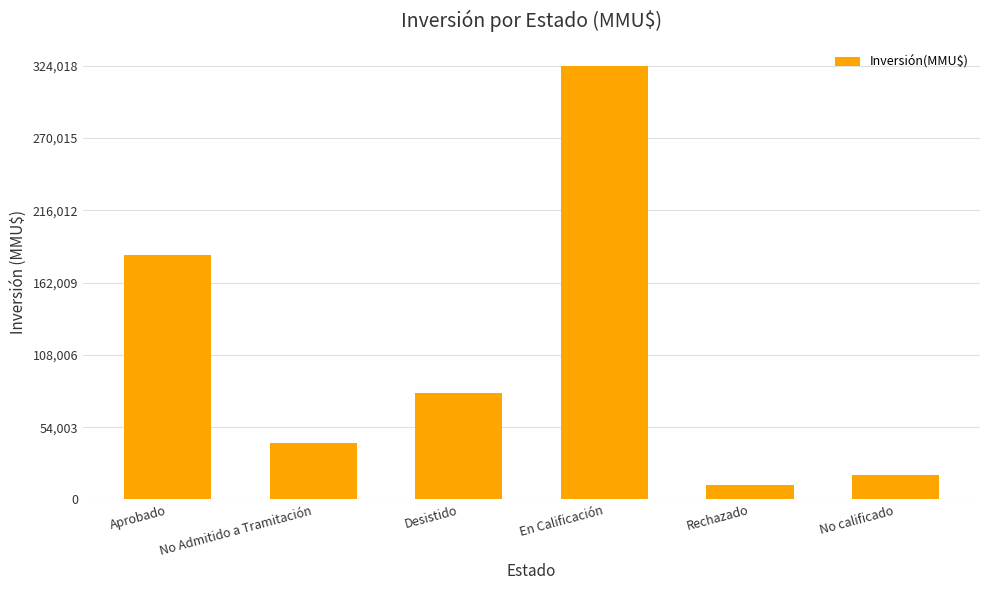

What is the value of the 5th bar from the left?

10600